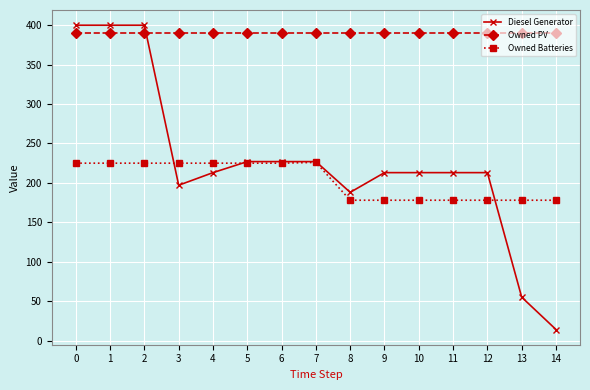

Rank the series by their maximum value, from lowest to highest.

Owned Batteries, Owned PV, Diesel Generator